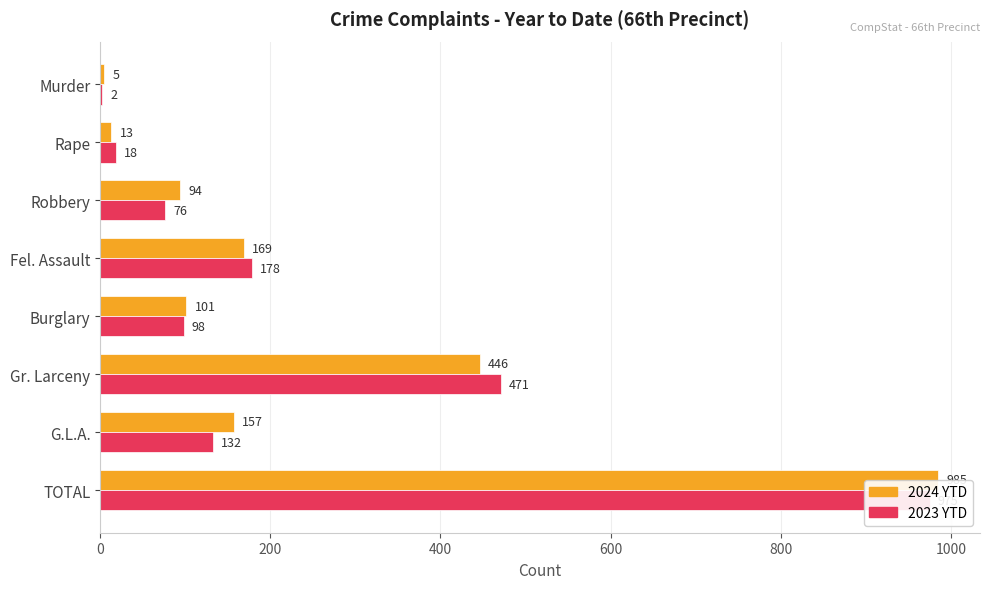

Which series has the largest total across all categories?

2024 YTD